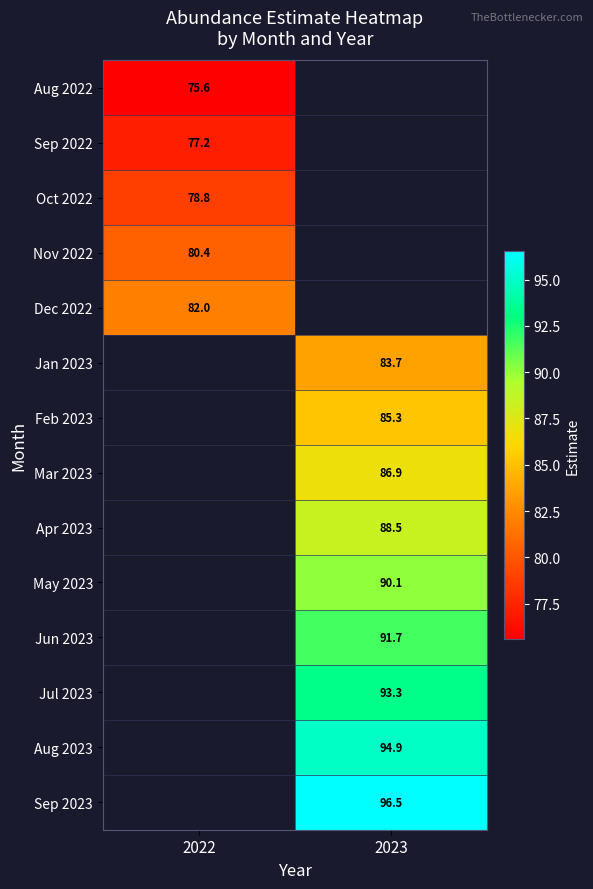

The Oct 2022 series shows 78.8 at 2022. True or false?

True